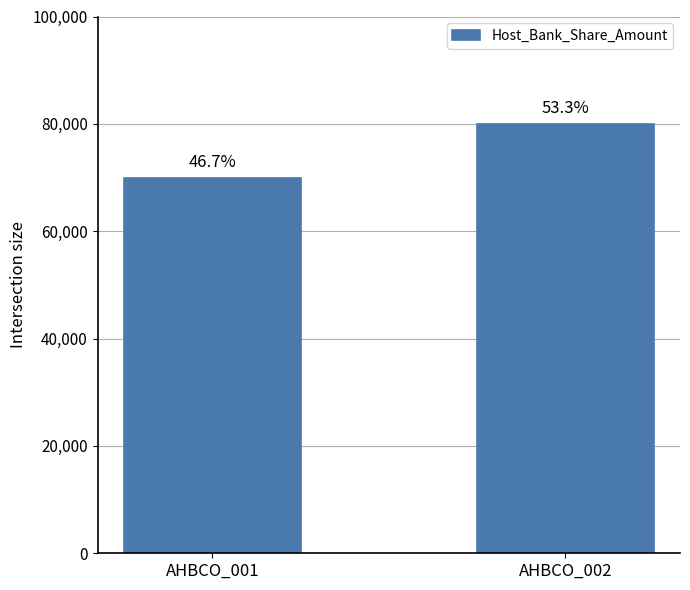

Which label corresponds to the largest value in the chart?

AHBCO_002